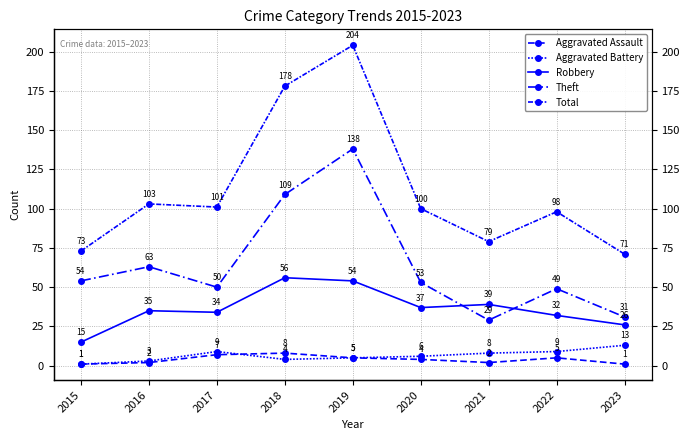

Rank the categories by Aggravated Assault value from highest to lowest.

2018, 2017, 2019, 2022, 2020, 2016, 2021, 2015, 2023